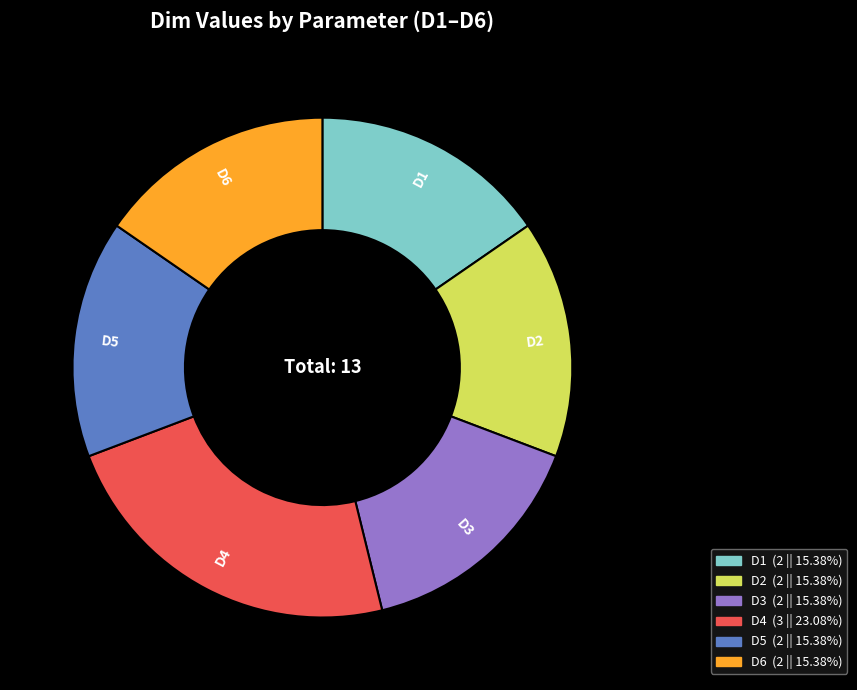

What is the largest slice in the pie chart?

D4